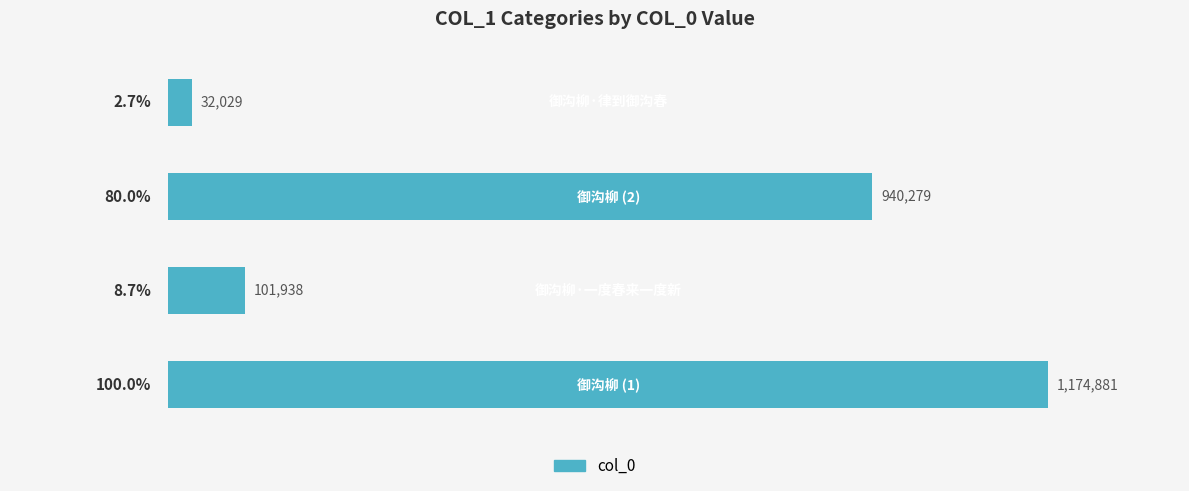

What is the smallest value displayed?

32029